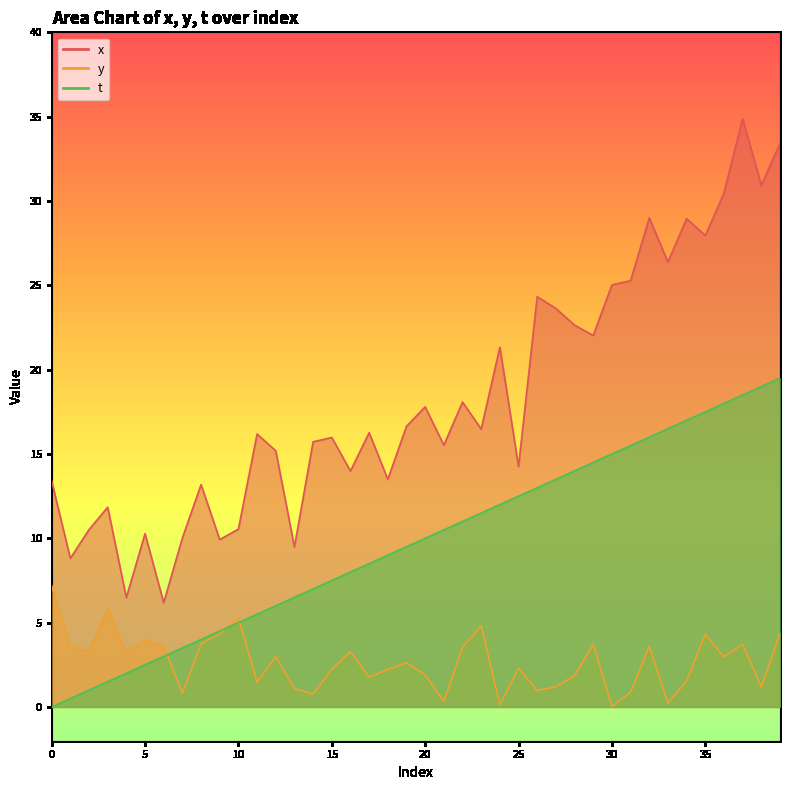

Rank the series at 23 from highest to lowest value.

x, t, y